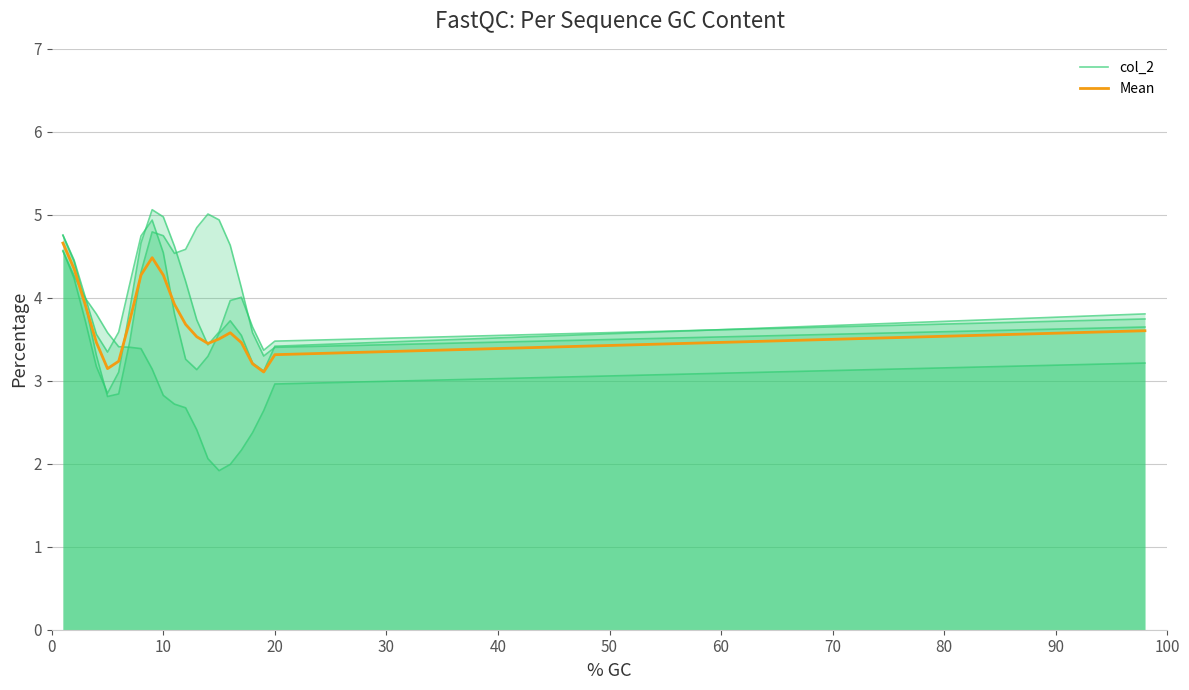

True or false: Mean and col_2 cross at least once.

True